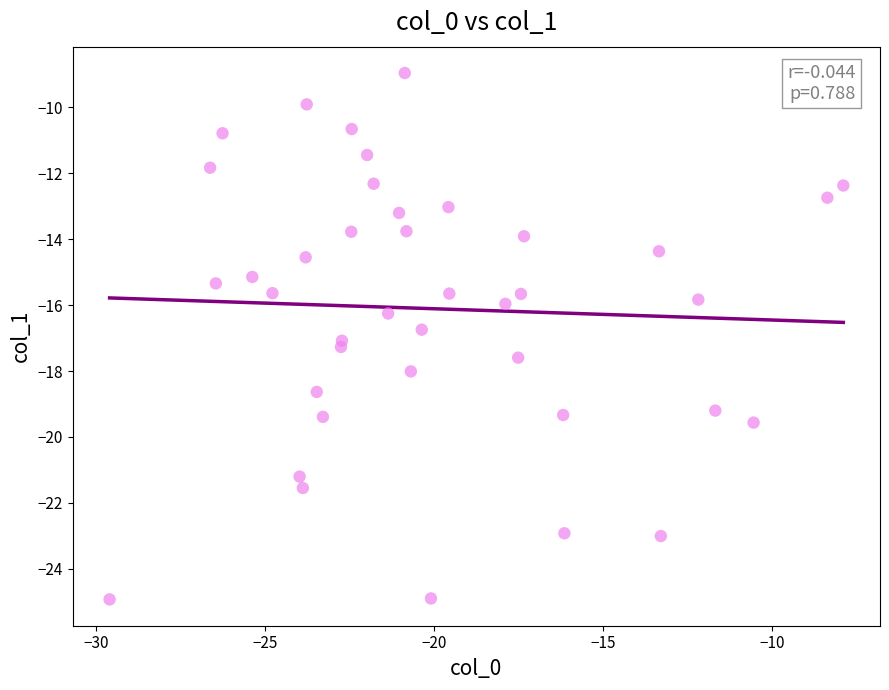

What is the range of X values (max minus min)?

21.7